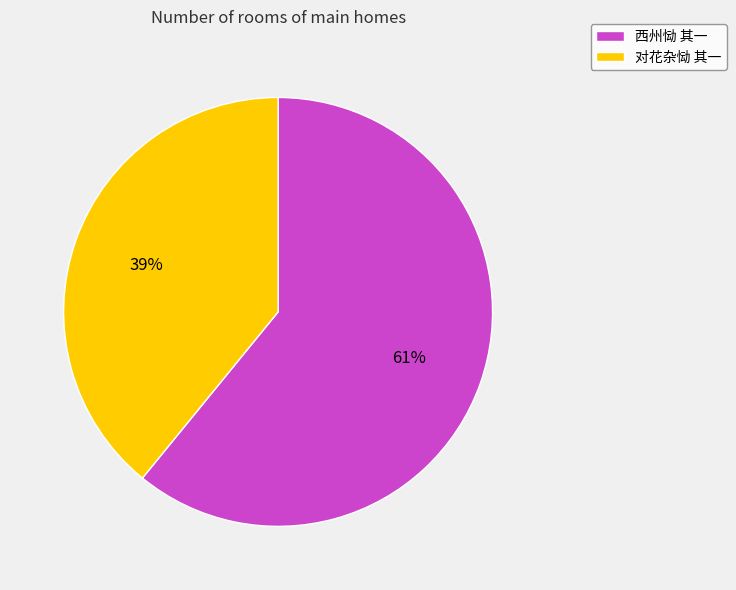

True or false: 西州恸 其一 accounts for 71% of the total.

False